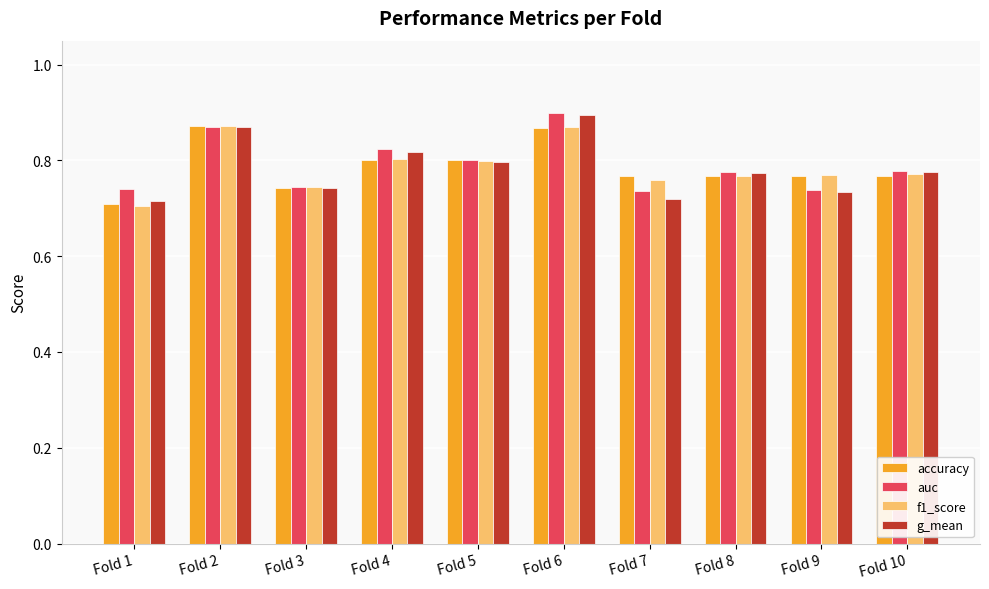

Which category has the highest value in the g_mean series?

Fold 6